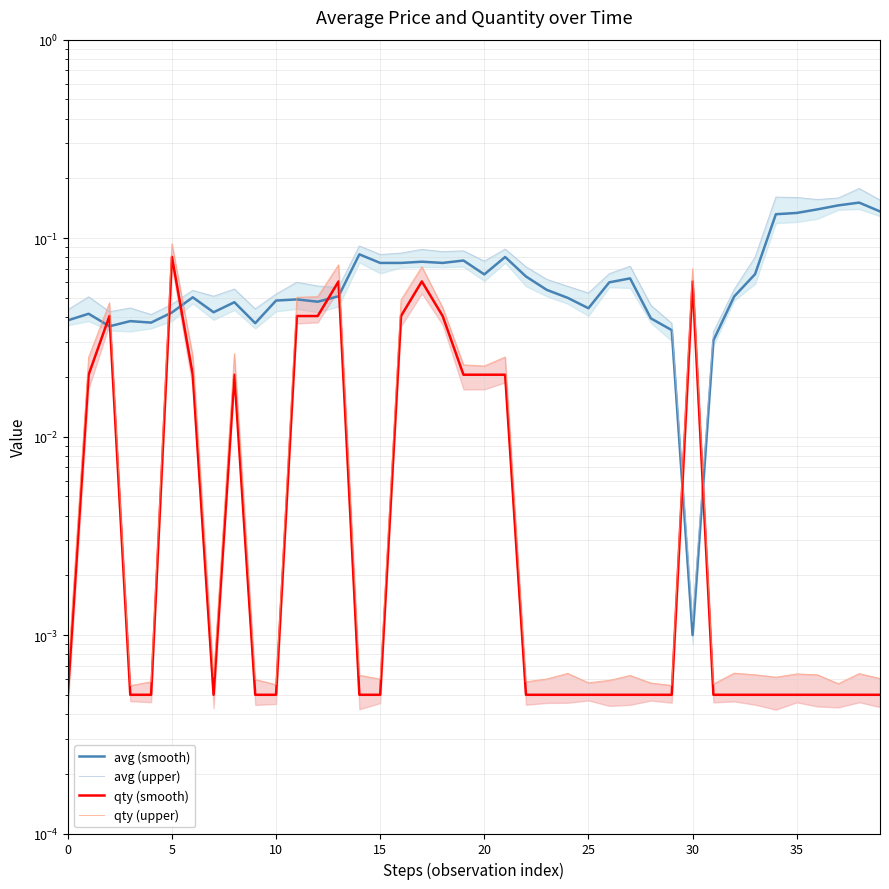

True or false: qty (upper) and qty (smooth) intersect in this chart.

False